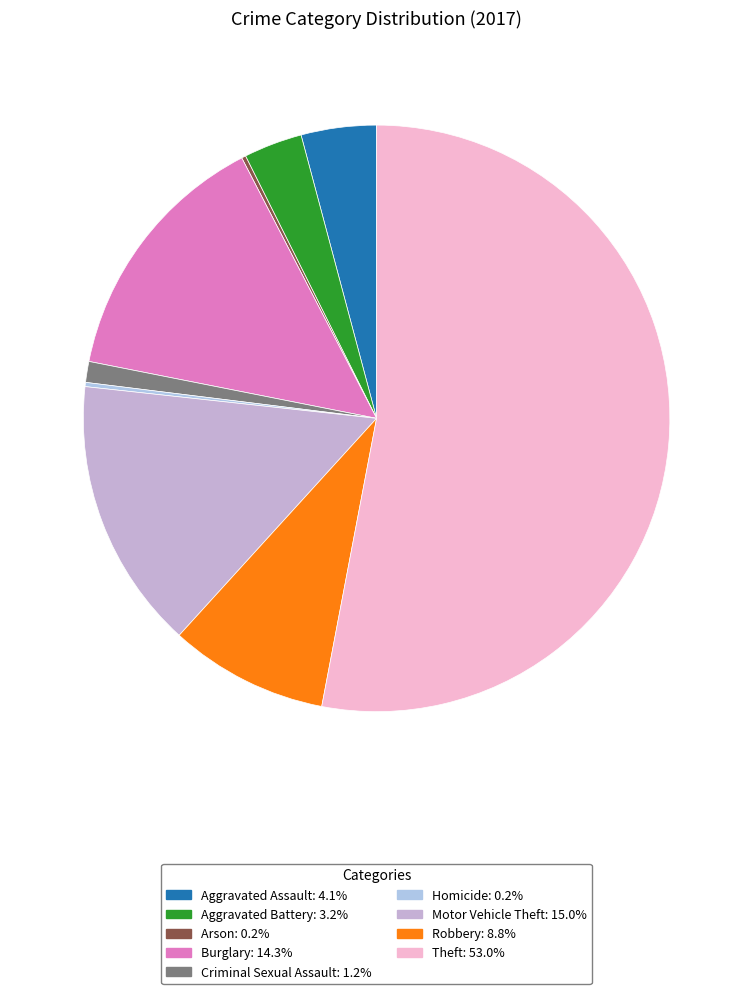

To the nearest percent, what is the combined percentage of Burglary and Arson?

15%